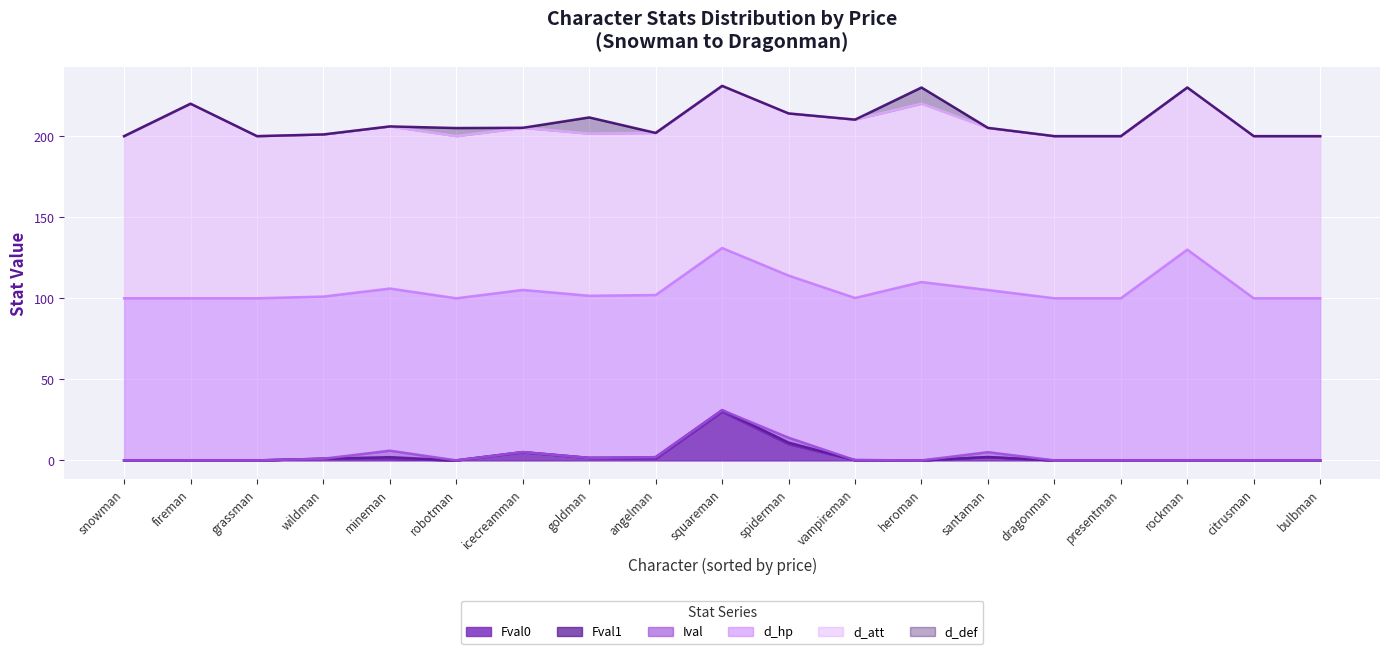

At which category does Fval1 reach its first local peak?

mineman